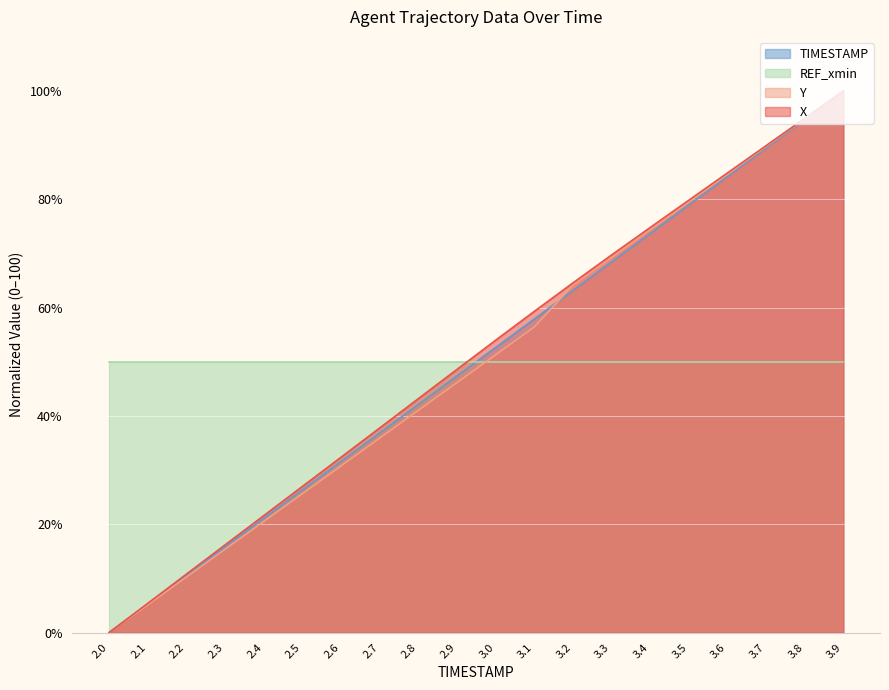

What are all the series names shown in the legend?

TIMESTAMP, REF_xmin, Y, X